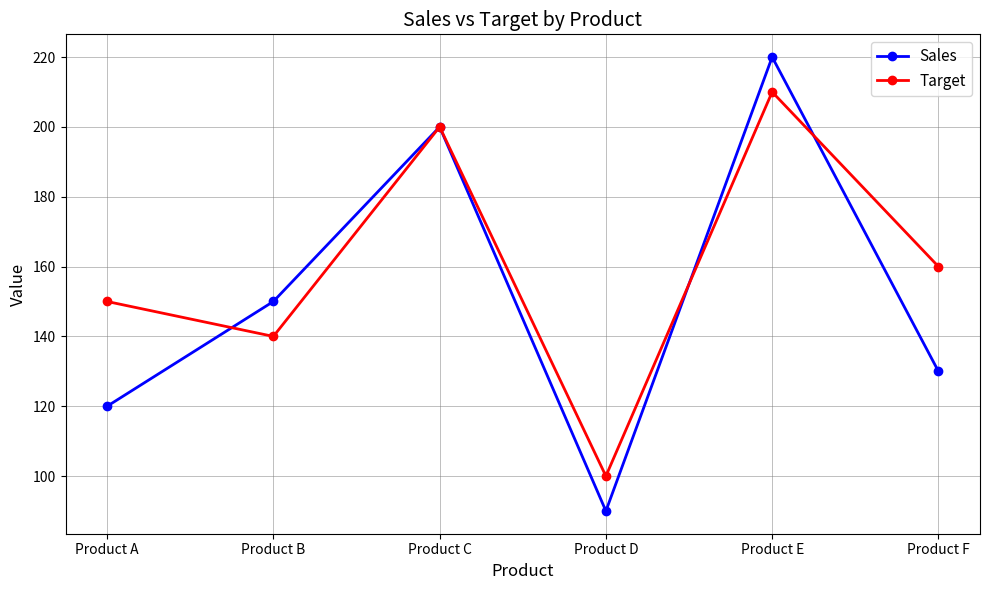

Read the Sales value at Product A, to the nearest 5.

120